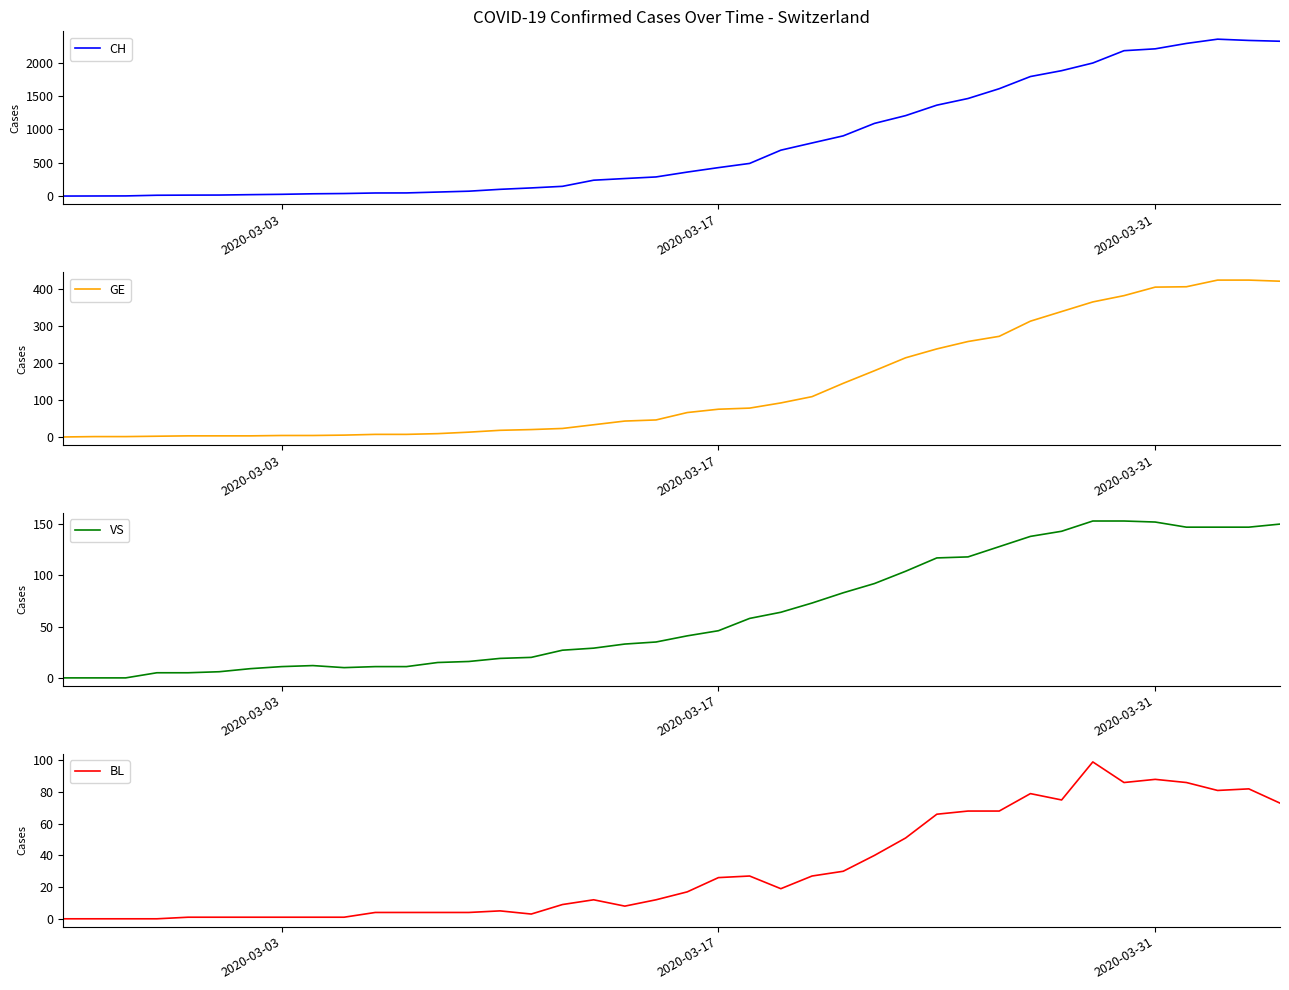

True or false: GE has a value of 225 at 2020-03-31.

False